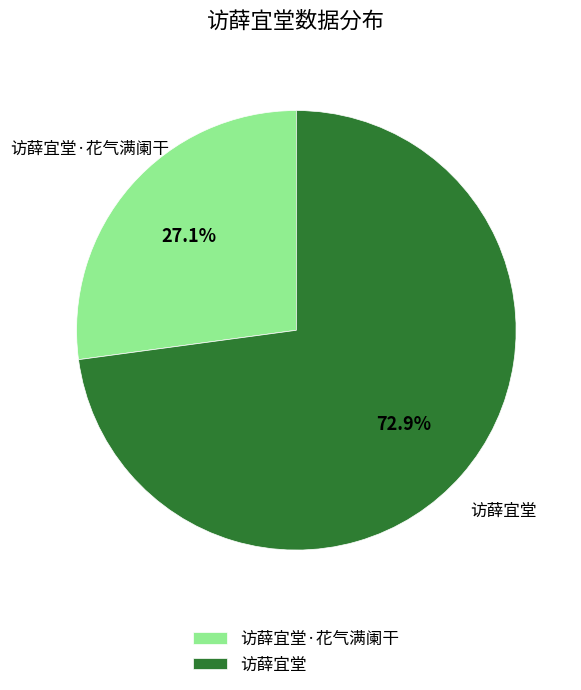

What portion of the pie excludes 访薛宜堂·花气满阑干?

72.9%